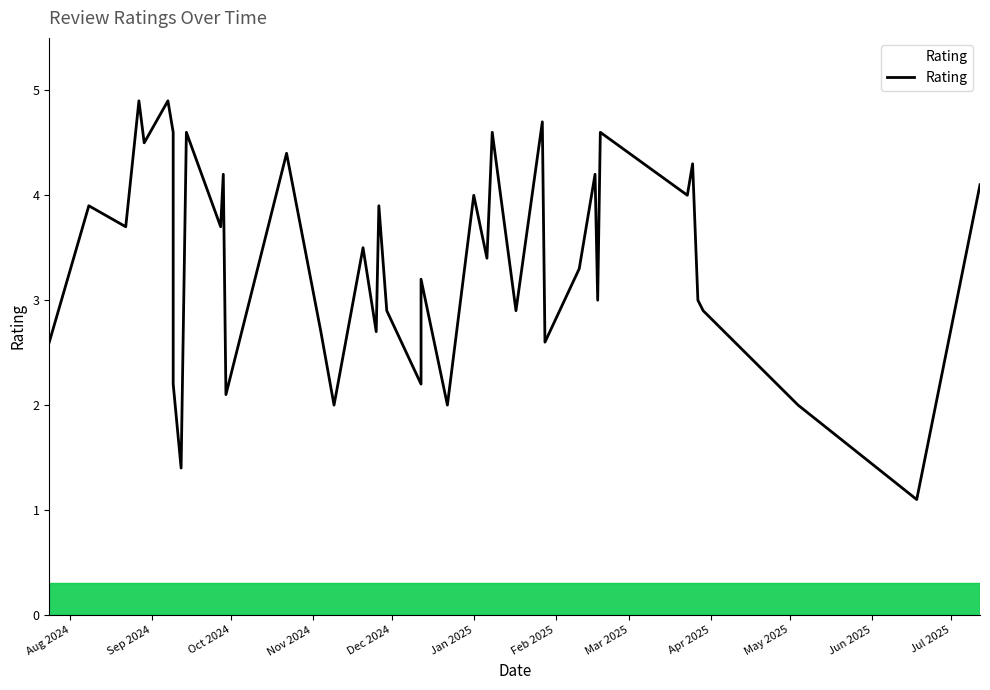

Rank the categories by value from highest to lowest.

2024-08-27, 2024-09-07, 2025-01-27, 2024-09-14, 2025-02-18, 2024-09-09, 2025-01-08, 2024-08-29, 2024-10-22, 2025-03-25, 2024-09-28, 2025-02-16, 2025-07-12, 2025-01-01, 2025-03-23, 2024-08-08, 2024-11-26, 2024-09-27, 2024-08-22, 2024-11-20, 2025-01-06, 2025-02-10, 2024-12-12, 2025-03-27, 2025-02-17, 2025-03-29, 2024-11-29, 2025-01-17, 2024-11-04, 2024-11-25, 2024-07-24, 2025-01-28, 2024-12-12, 2024-09-09, 2024-09-29, 2025-05-04, 2024-12-22, 2024-11-09, 2024-09-12, 2025-06-18